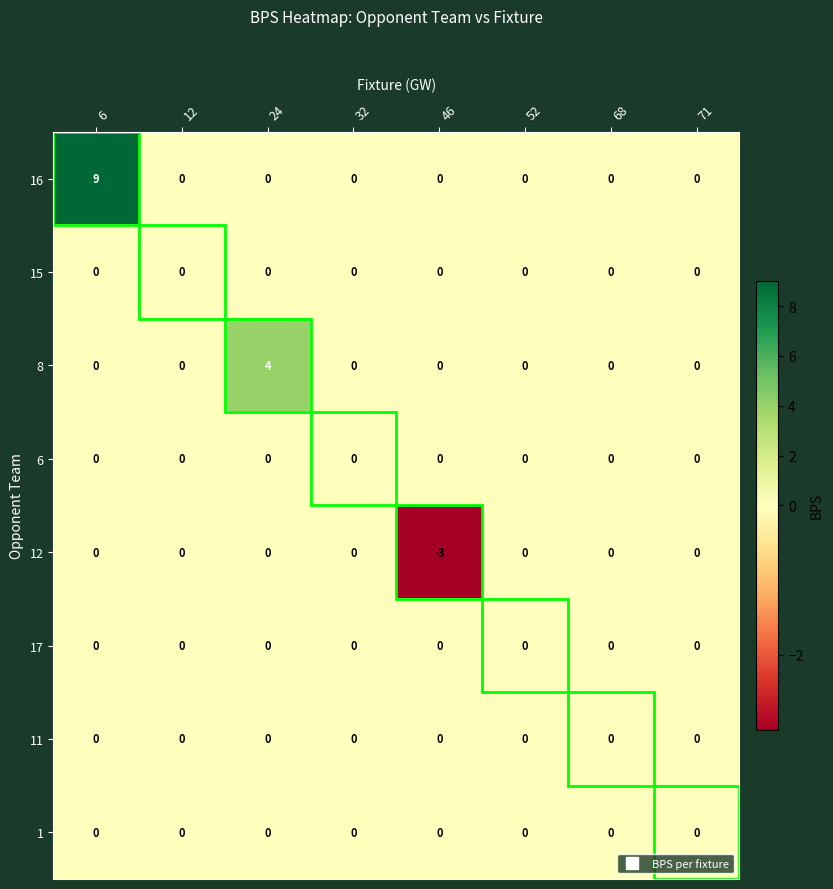

Count the number of categories in the chart.

8